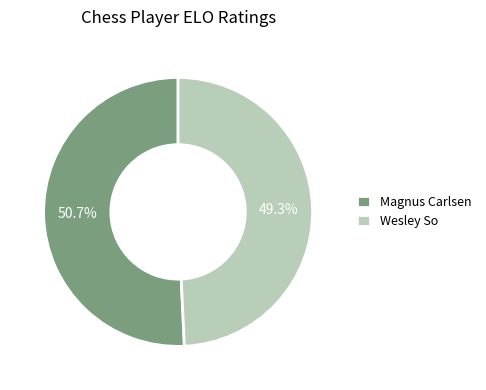

True or false: Magnus Carlsen accounts for 51% of the total.

True